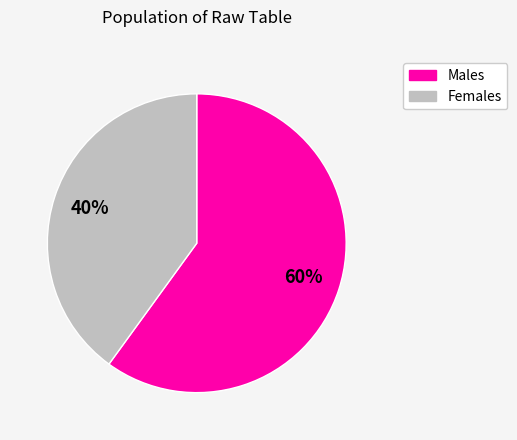

To the nearest percent, what is the difference between the largest and smallest slice percentages?

20%